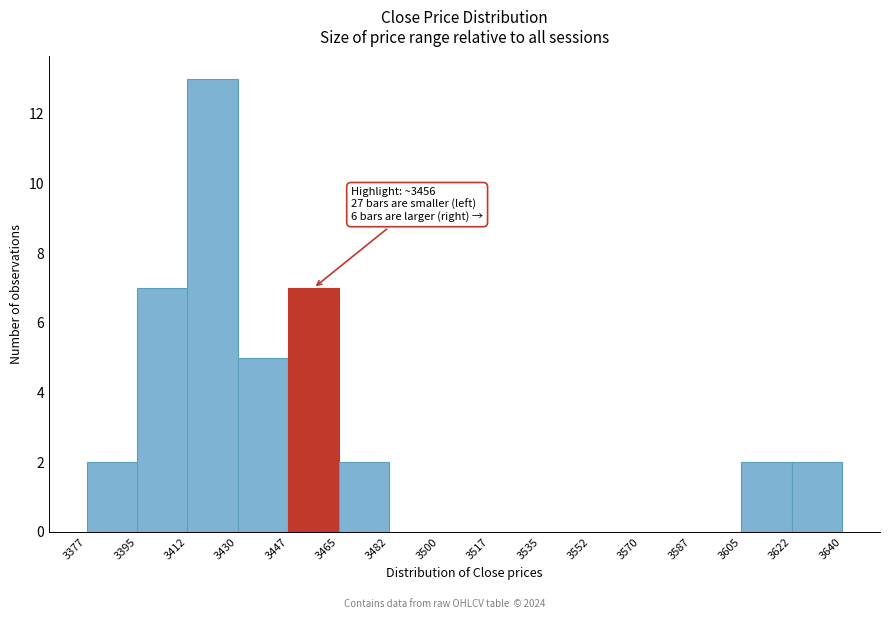

Over which range of the x-axis is the bar tallest?

3412 to 3430